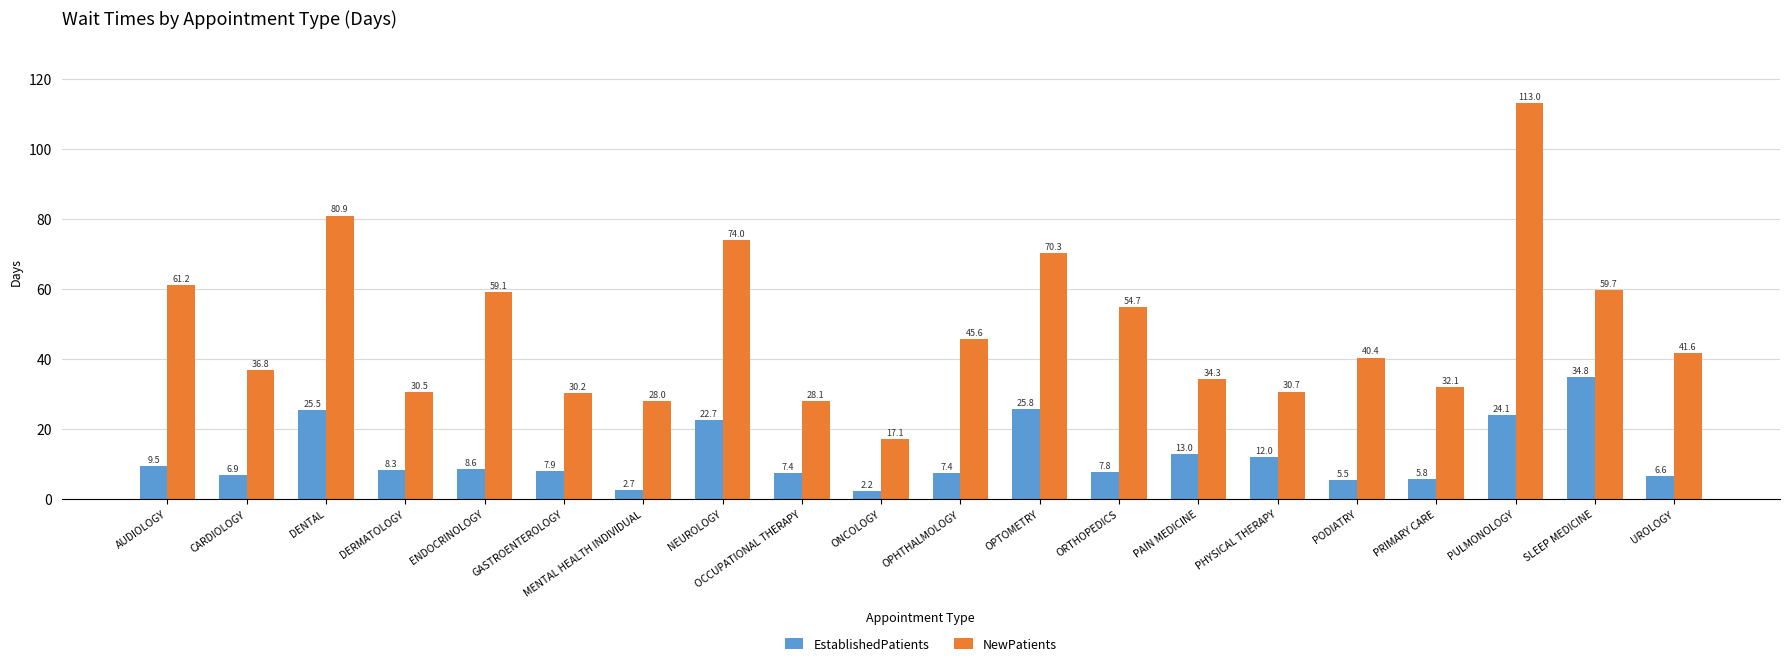

What is the label of the 5th bar from the right?

PODIATRY